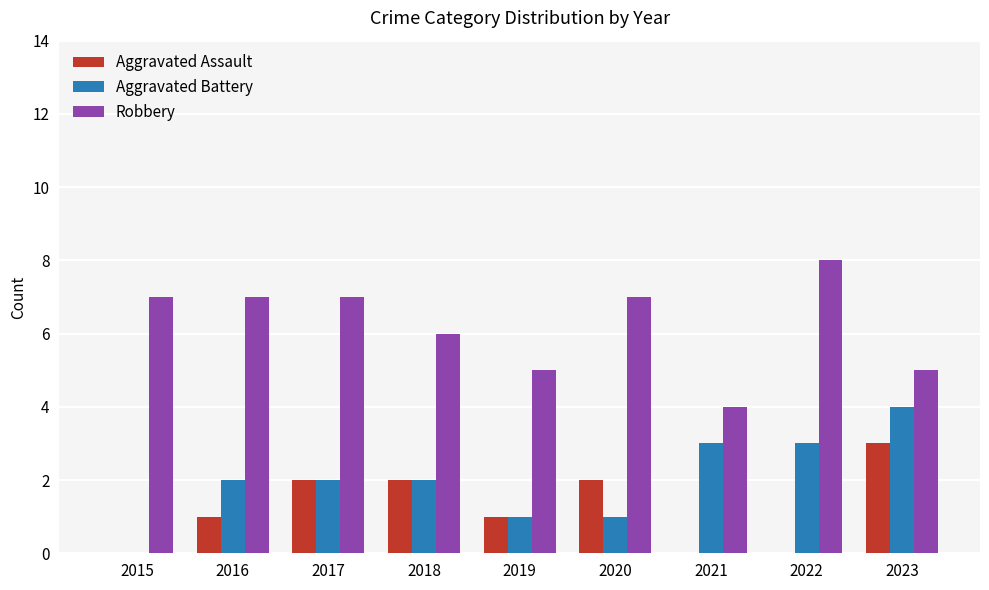

Reading right to left, transcribe all the data shown in this chart.

Aggravated Assault: 3	0	0	2	1	2	2	1	0
Aggravated Battery: 4	3	3	1	1	2	2	2	0
Robbery: 5	8	4	7	5	6	7	7	7